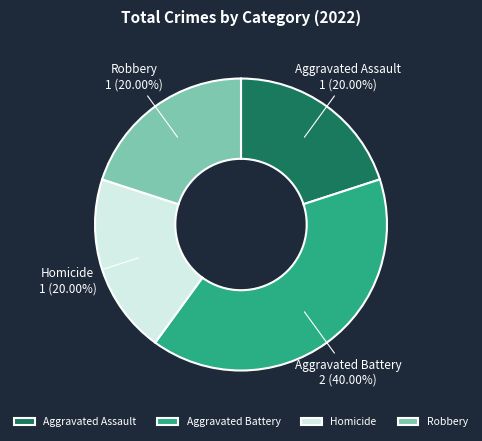

Combined, do Robbery and Homicide account for over 50%?

No